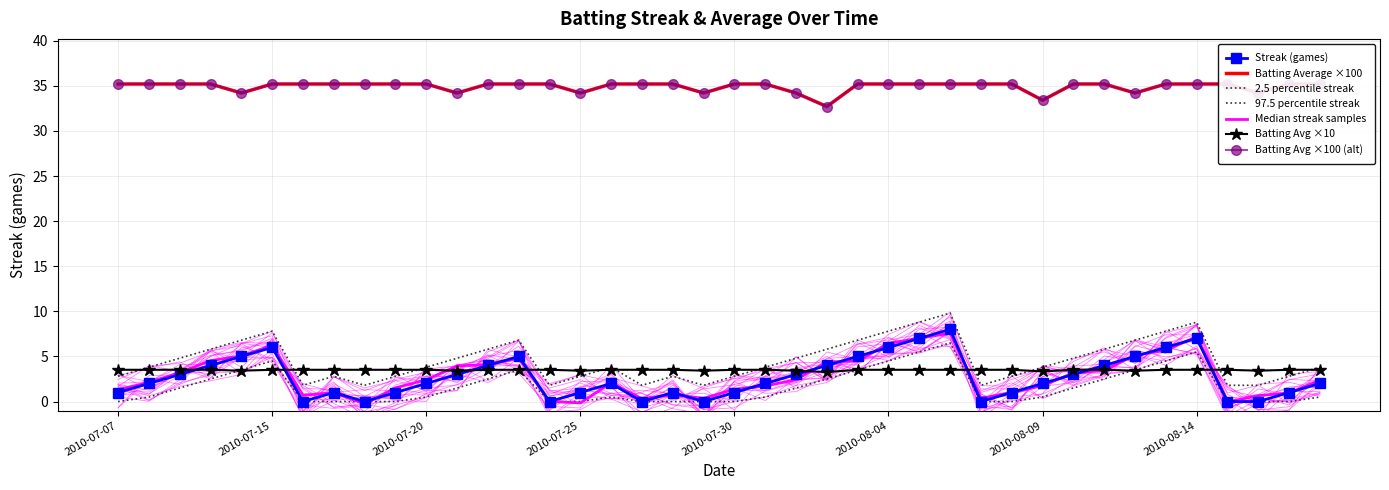

Reading left to right, transcribe all the data shown in this chart.

Streak: 1.0	2.0	3.0	4.0	5.0	6.0	0.0	1.0	0.0	1.0	2.0	3.0	4.0	5.0	0.0	1.0	2.0	0.0	1.0	0.0	1.0	2.0	3.0	4.0	5.0	6.0	7.0	8.0	0.0	1.0	2.0	3.0	4.0	5.0	6.0	7.0	0.0	0.0	1.0	2.0
Batting Average1: 35.2	35.2	35.2	35.2	34.2	35.2	35.2	35.2	35.2	35.2	35.2	34.2	35.2	35.2	35.2	34.2	35.2	35.2	35.2	34.2	35.2	35.2	34.2	32.7	35.2	35.2	35.2	35.2	35.2	35.2	33.4	35.2	35.2	34.2	35.2	35.2	35.2	34.2	35.2	35.2